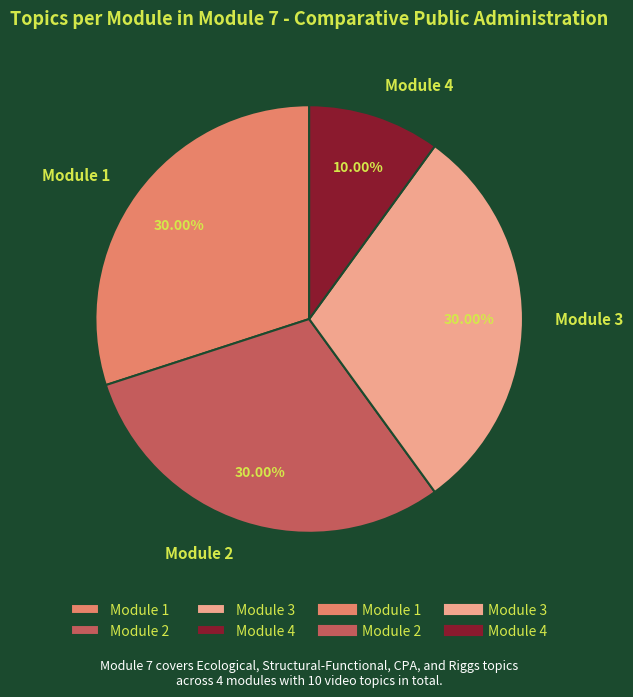

Does Module 3 account for over 50% of the chart?

No